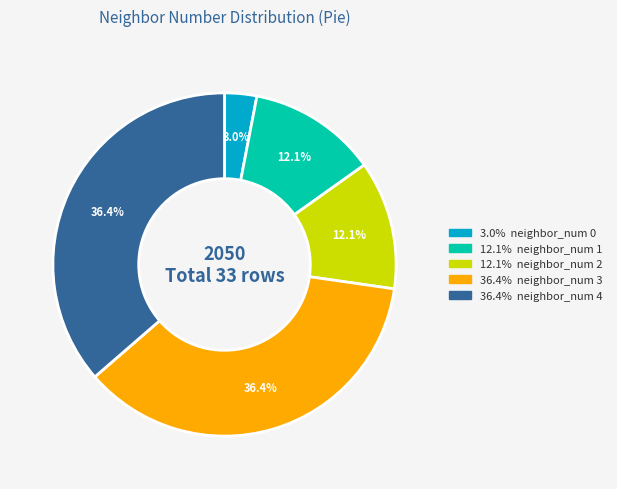

Is there a majority slice in this chart?

No